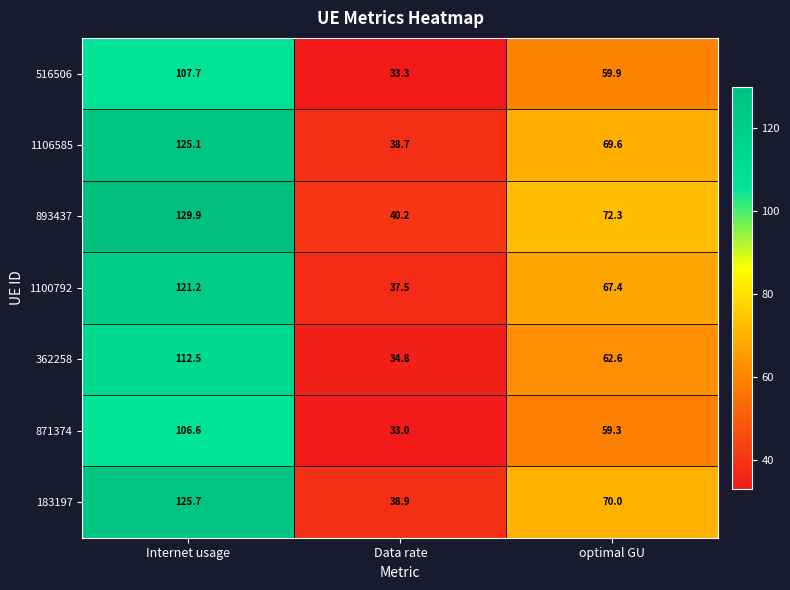

Where is 1106585 nearest to the value 81?

optimal GU